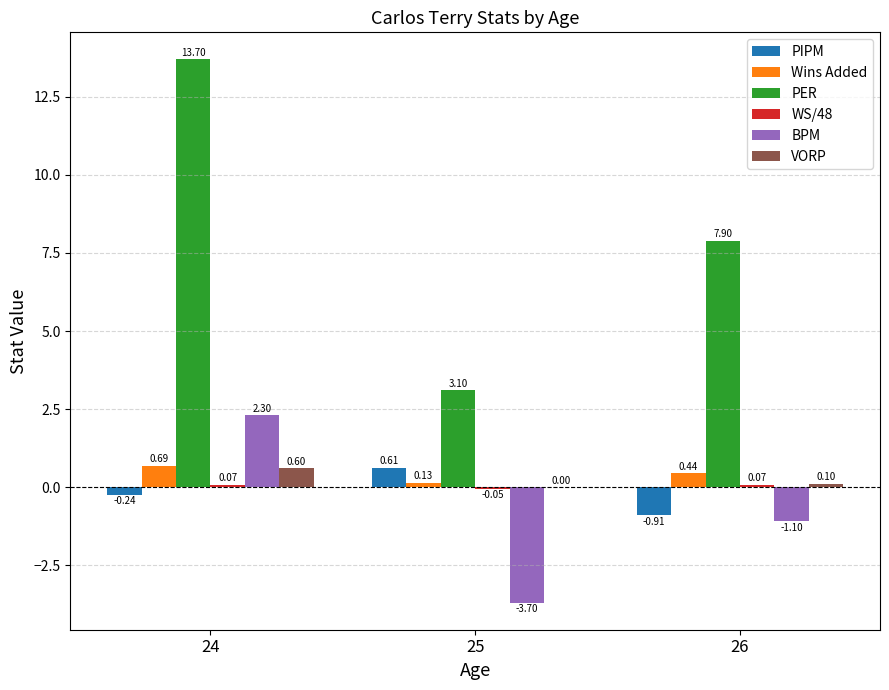

What is the sum of the BPM values at 24 and 25?

-1.4